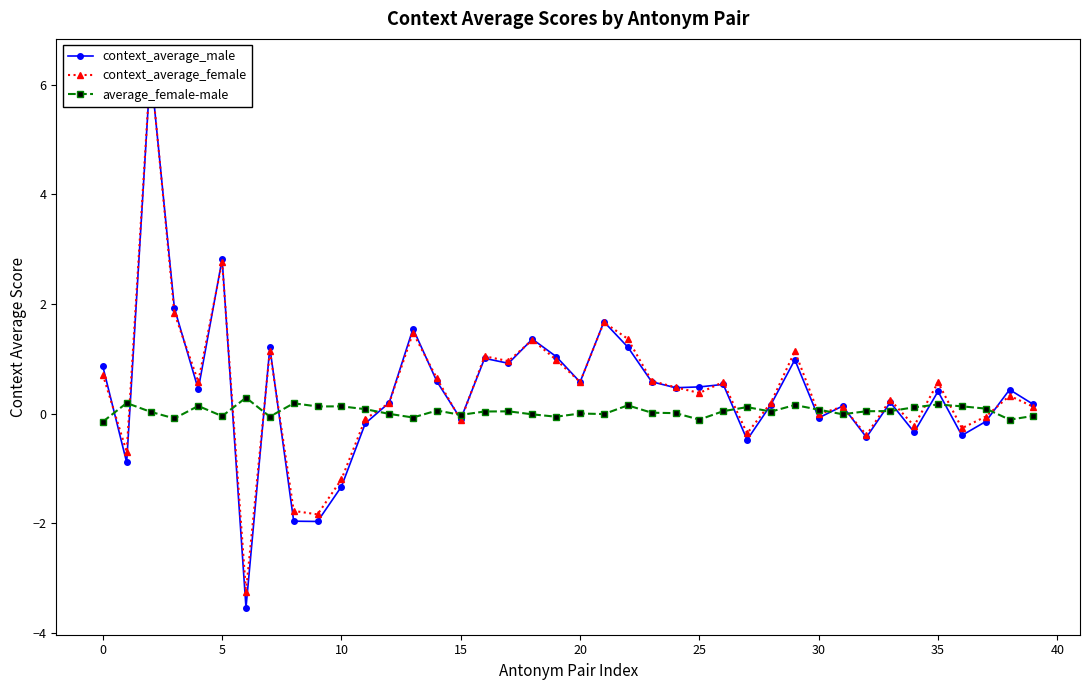

In context_average_female, how many points are lower than both neighbors (excluding endpoints)?

13